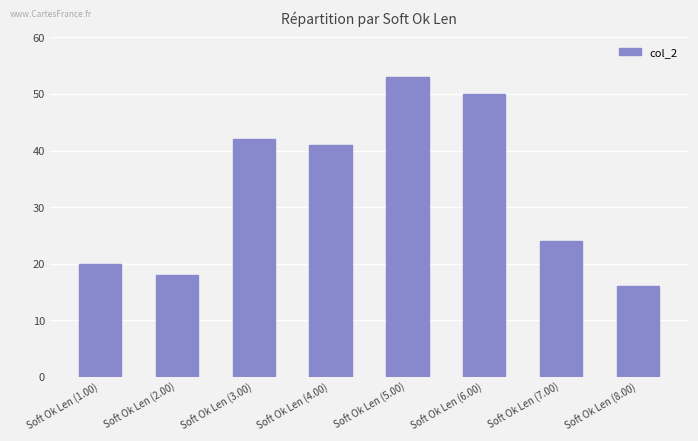

How many categories are shown in the chart?

8